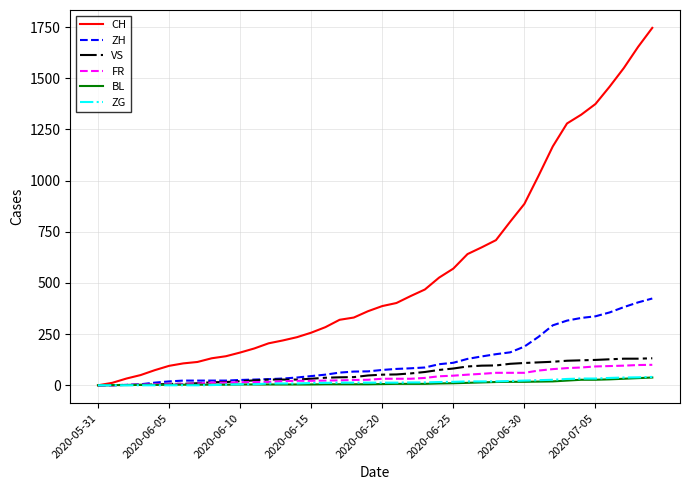

Which series has the largest total across all categories?

CH